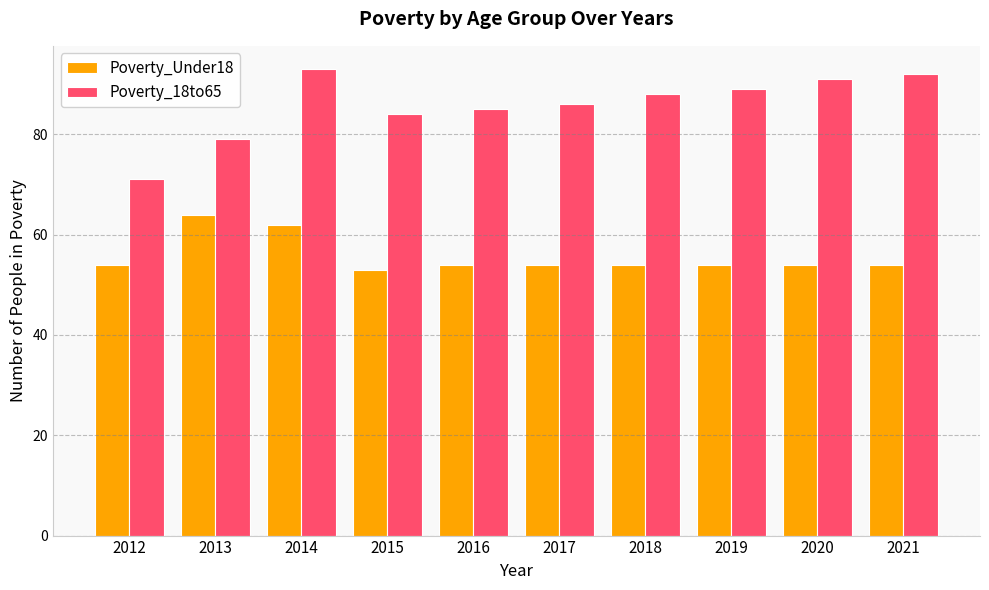

What is the value of the Poverty_18to65 bar at the 3rd from the left?

93